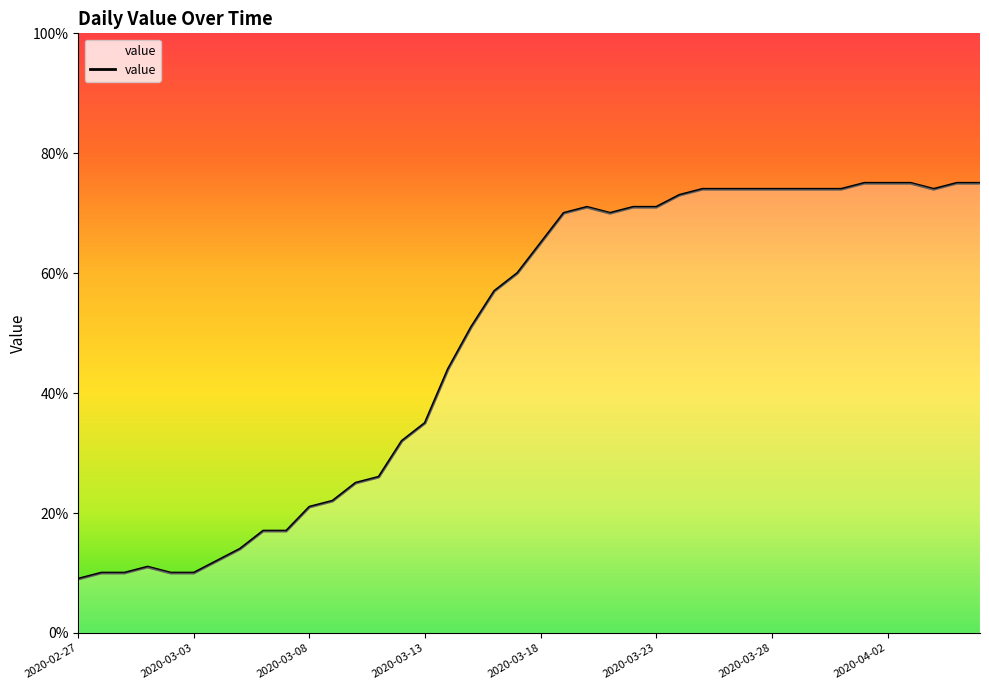

What is the maximum value shown in the chart?

75